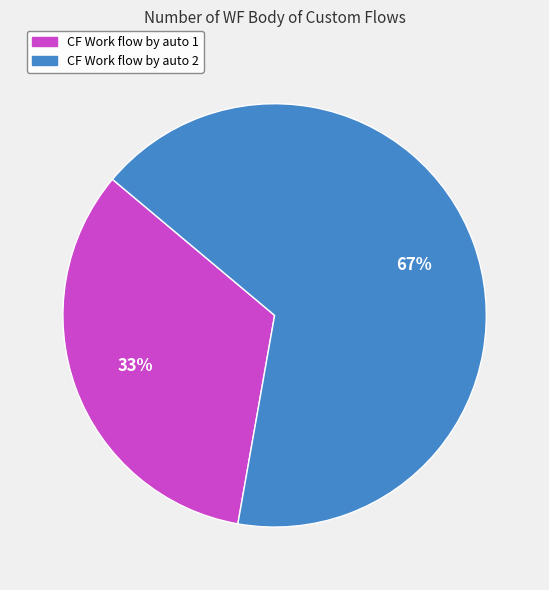

How many segments does this pie chart have?

2